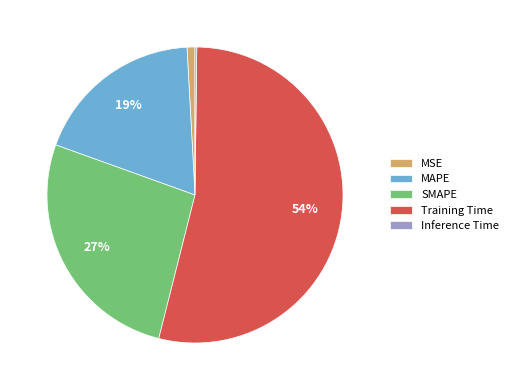

Do SMAPE and Training Time together represent more than half of the pie?

Yes